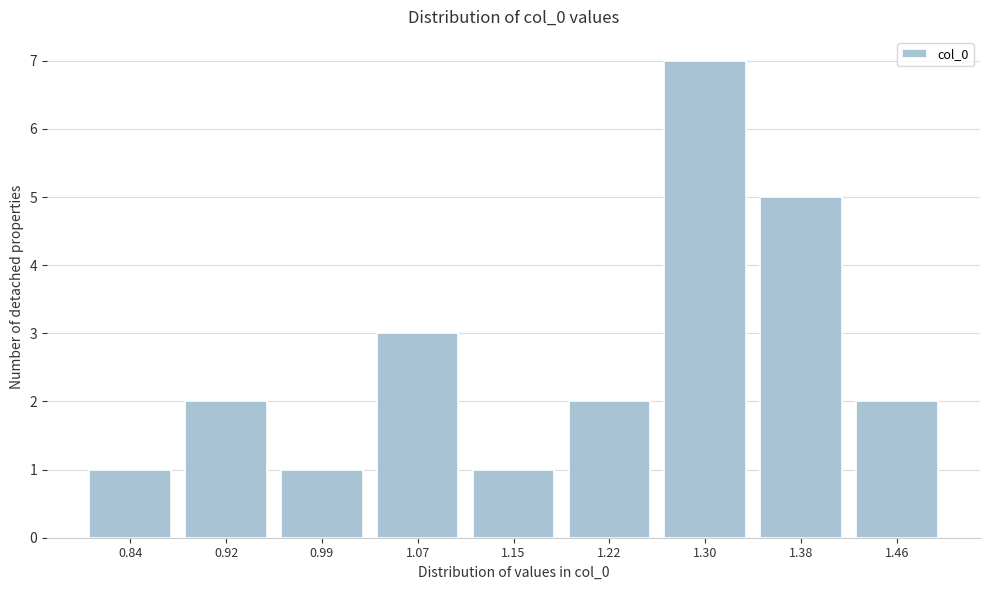

Reading left to right, transcribe all the data shown in this chart.

0.84=1	0.92=2	0.99=1	1.07=3	1.15=1	1.22=2	1.30=7	1.38=5	1.46=2